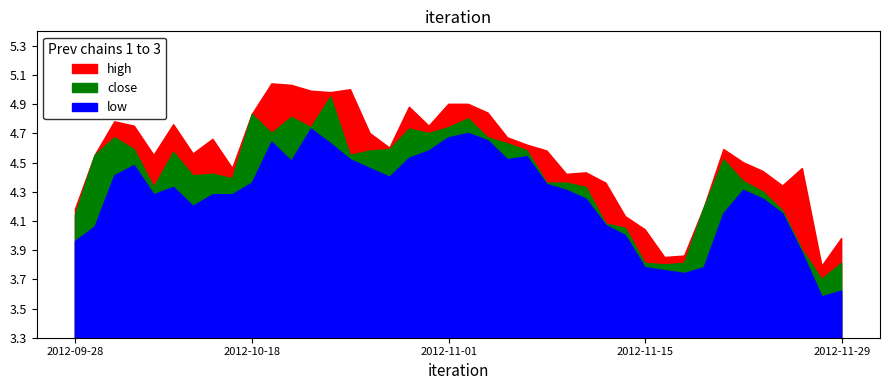

True or false: low and close cross at least once.

False